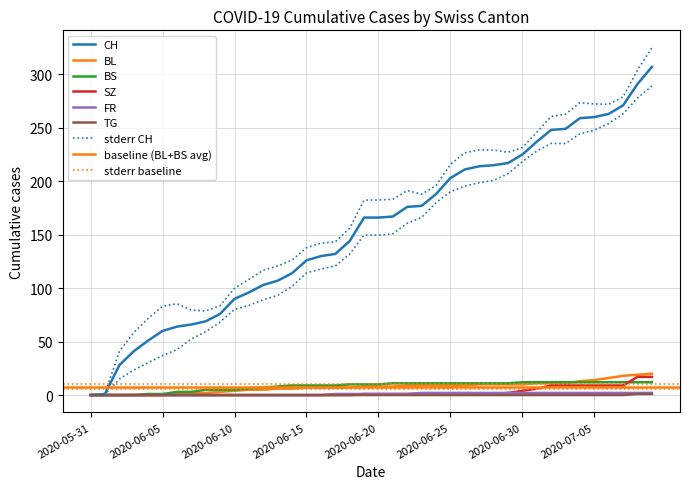

True or false: BL and CH intersect in this chart.

False